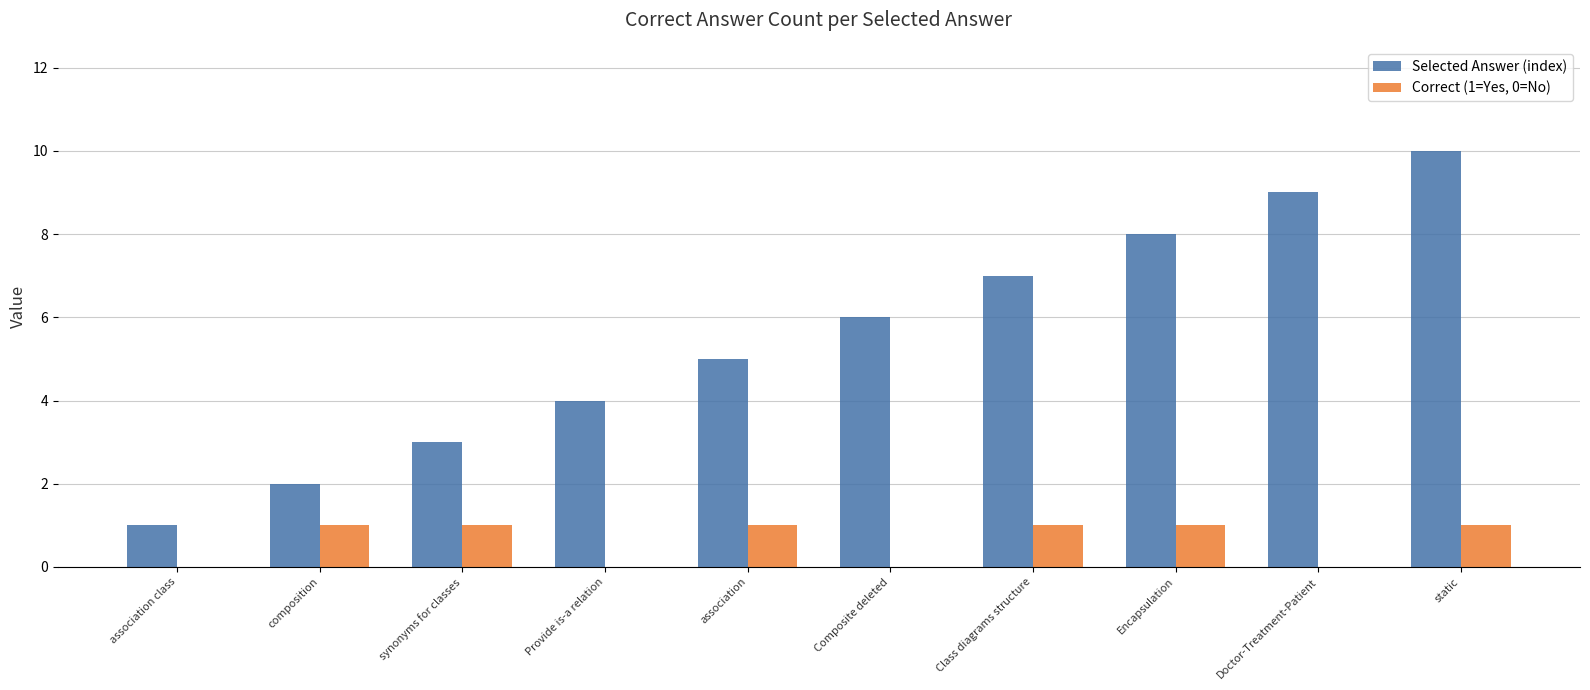

At which category is the sum across all series the highest?

static